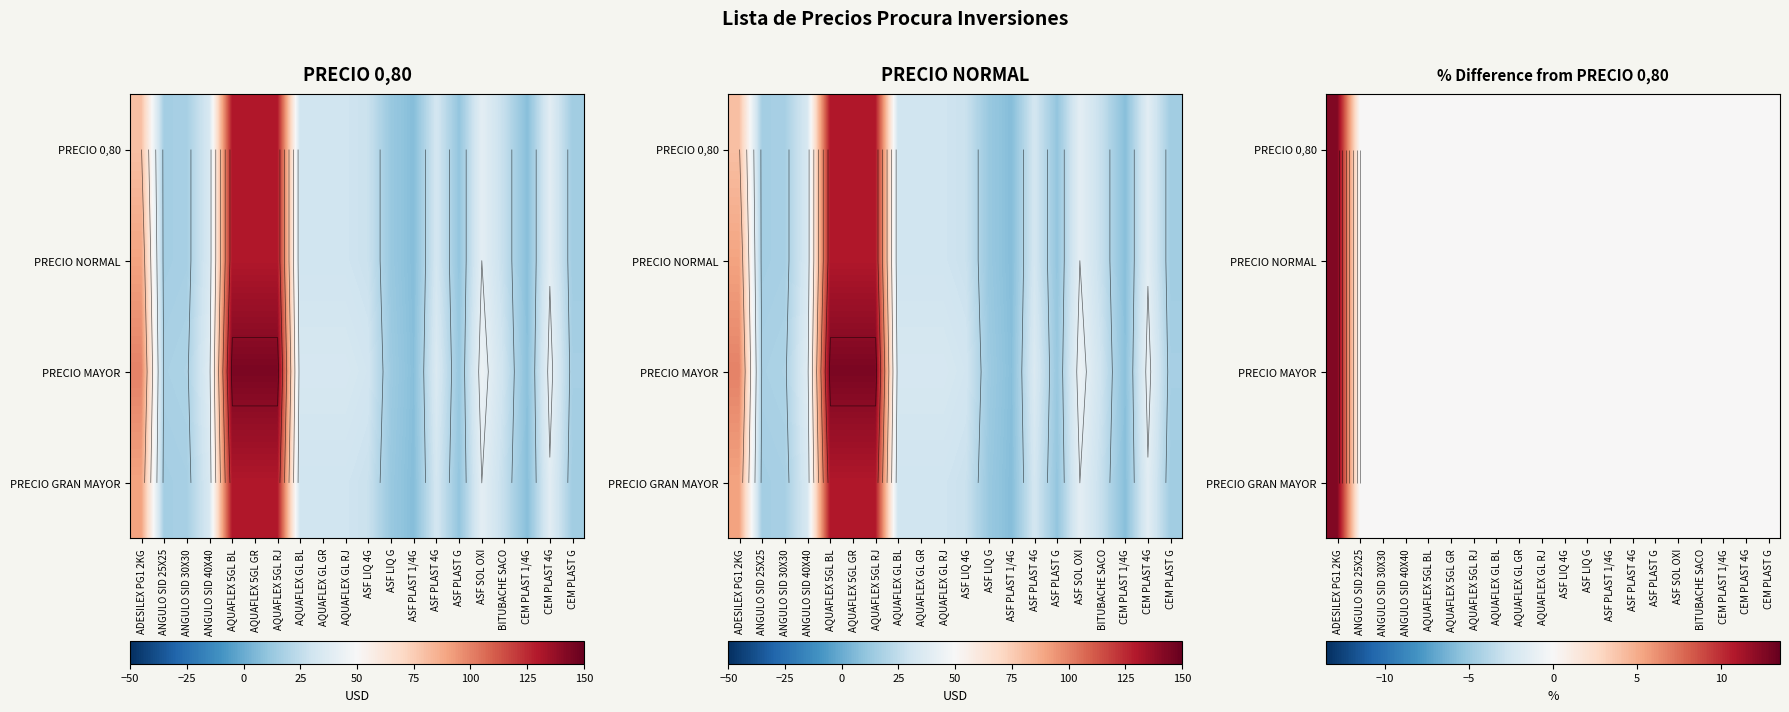

How many series are shown in this chart?

4